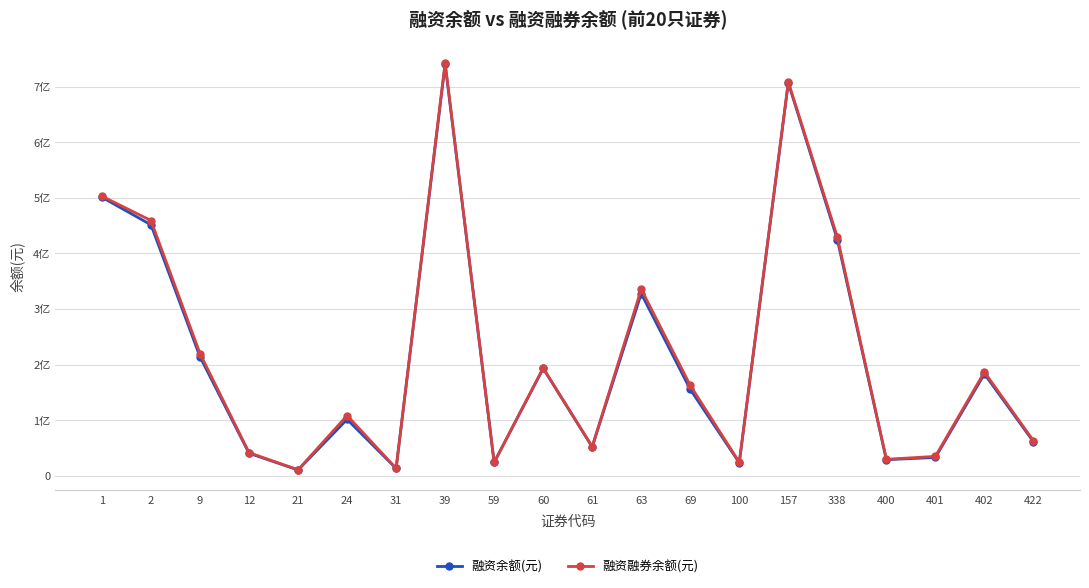

True or false: 融资余额(元) has a value of 272695063 at 60.

False